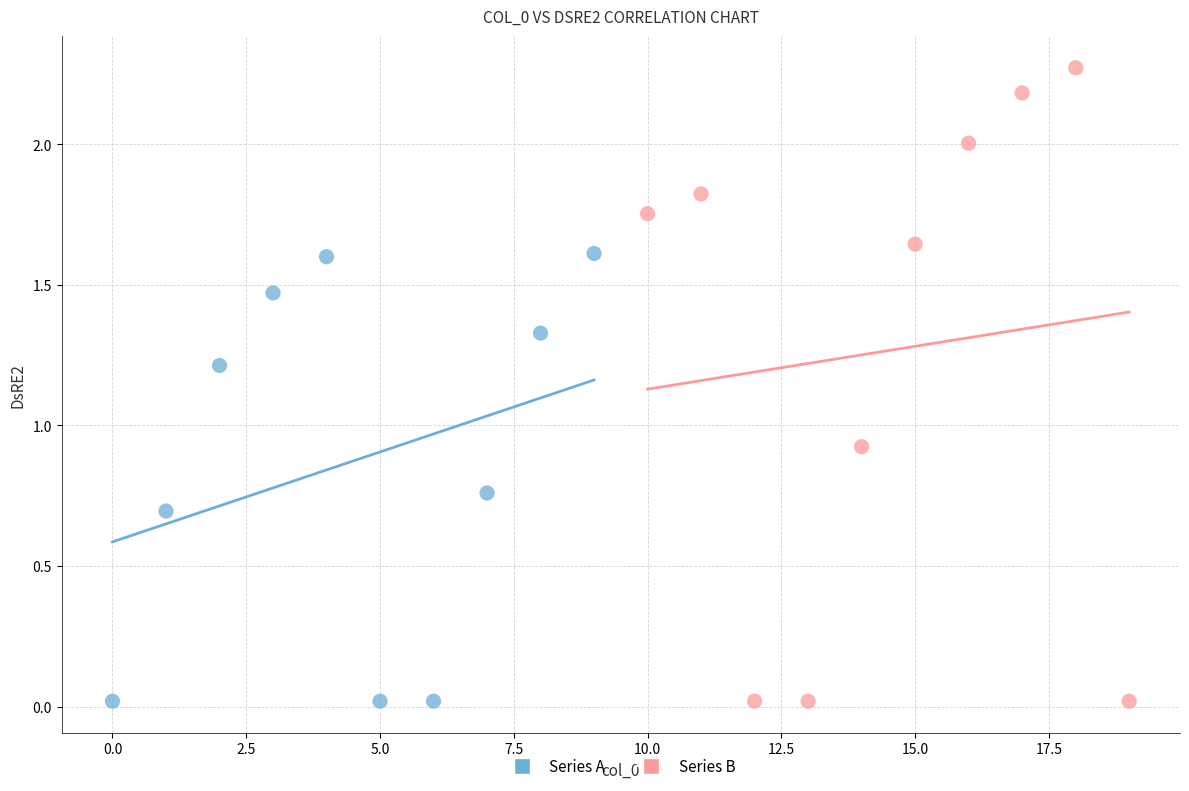

Which series has the widest spread of Y values?

Series B